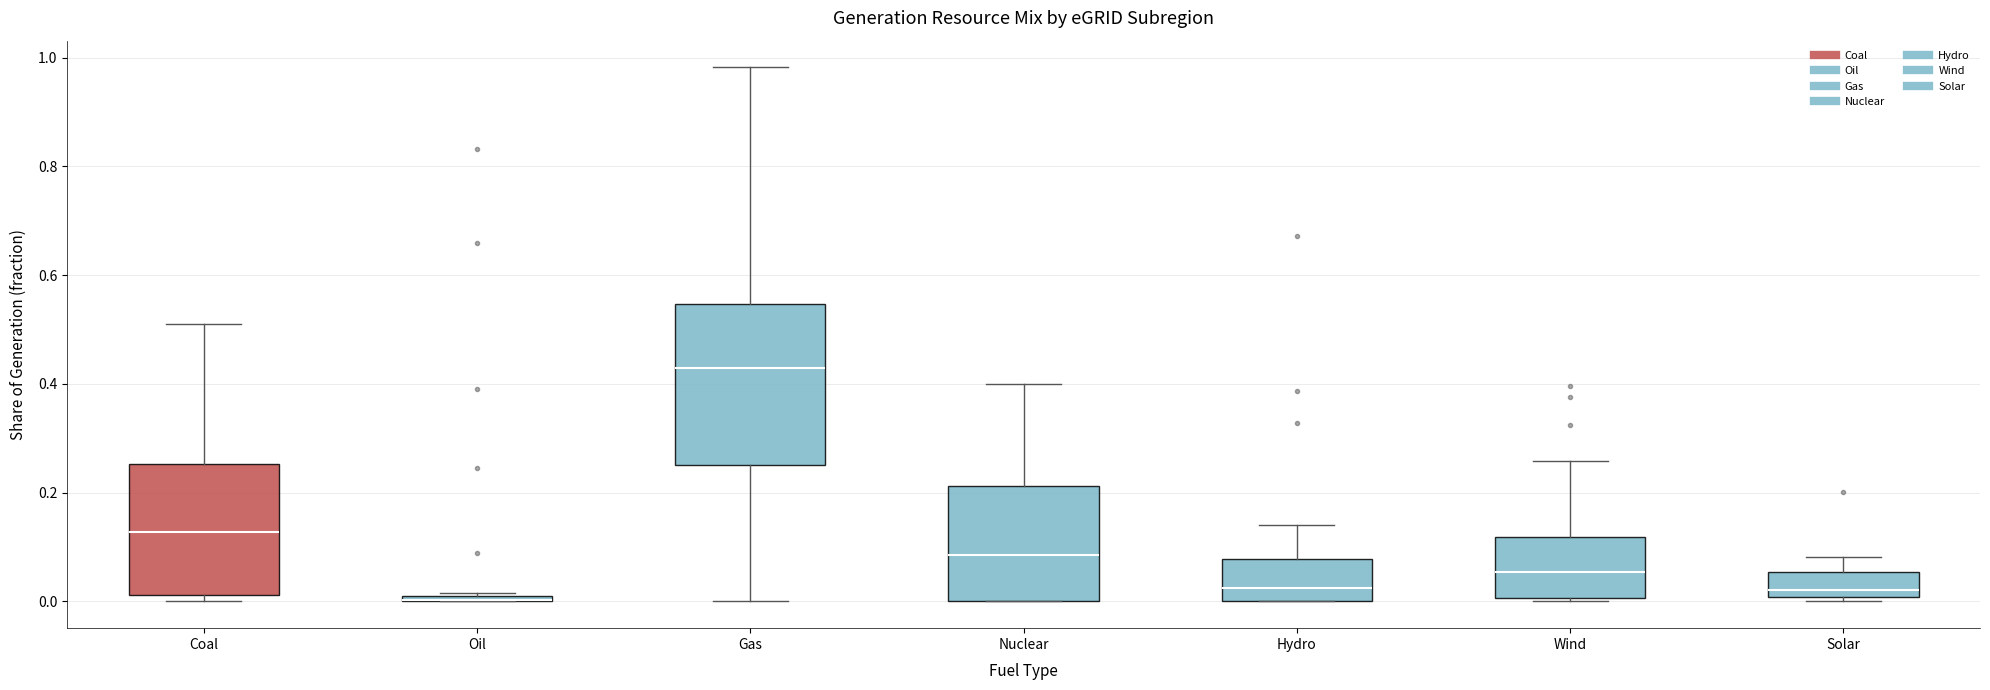

Which box is the tallest, from its lower edge to its upper edge?

Gas